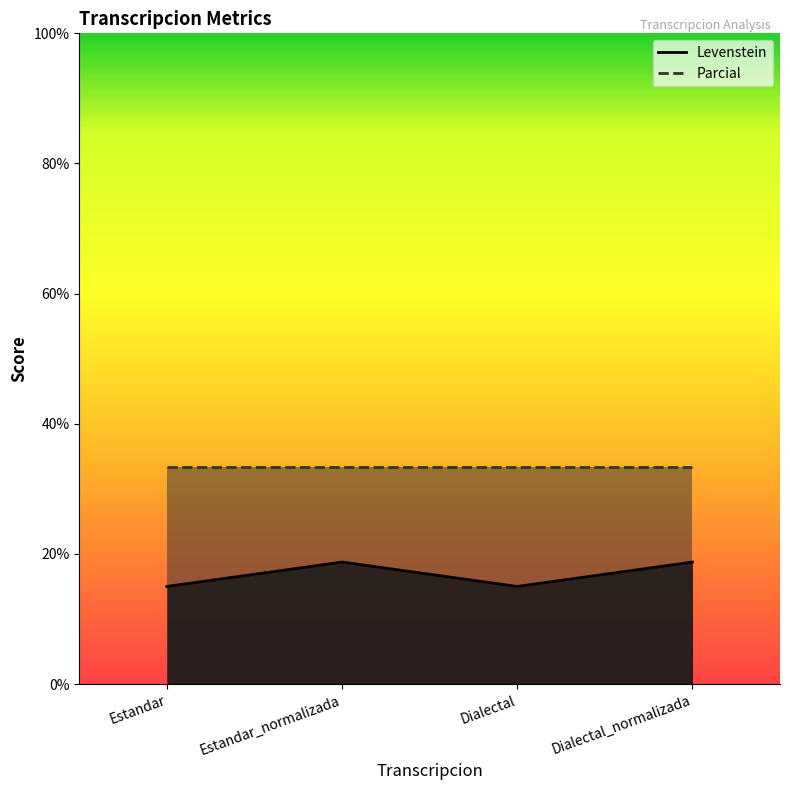

What is the label of the 4th point from the right?

Estandar